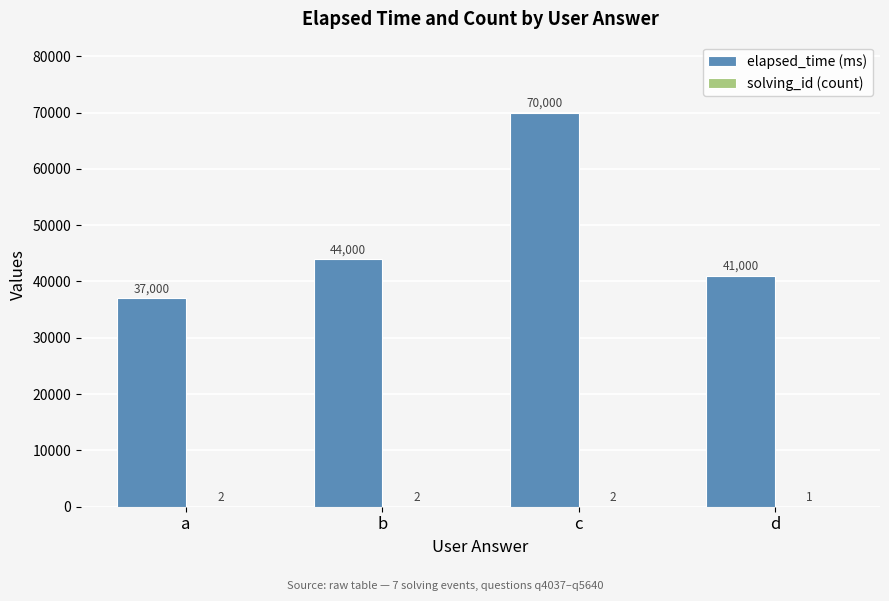

Which series has the largest total across all categories?

elapsed_time (ms)